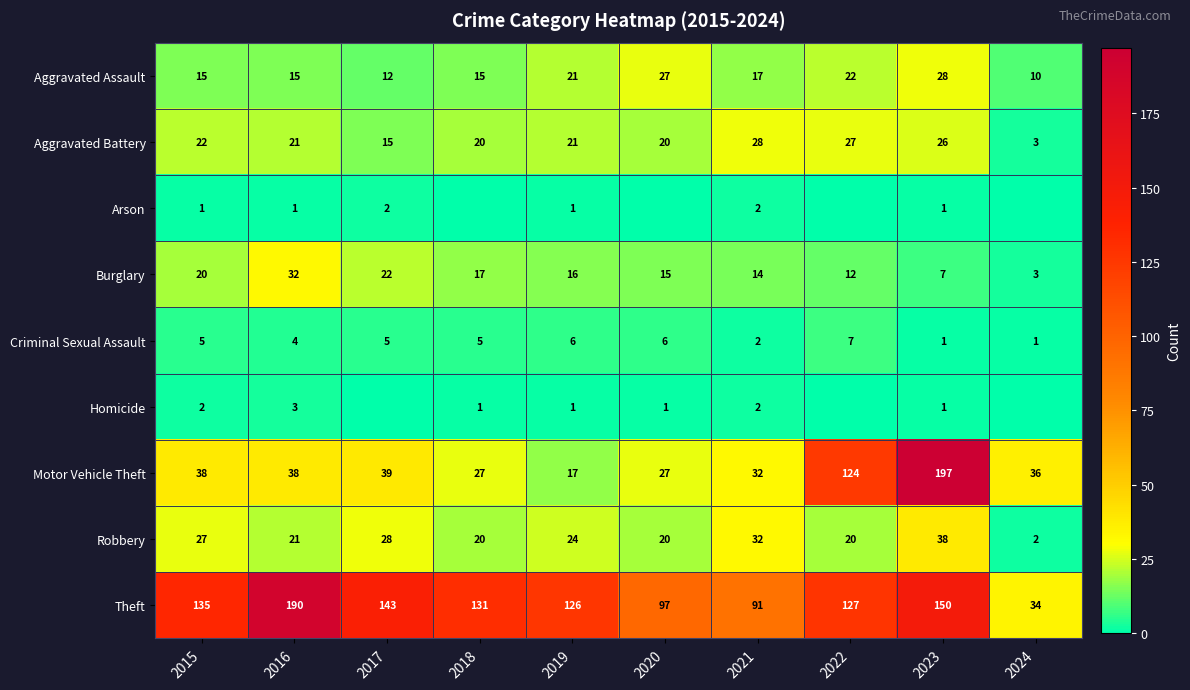

Between 2016 and 2024, which is larger?

2016